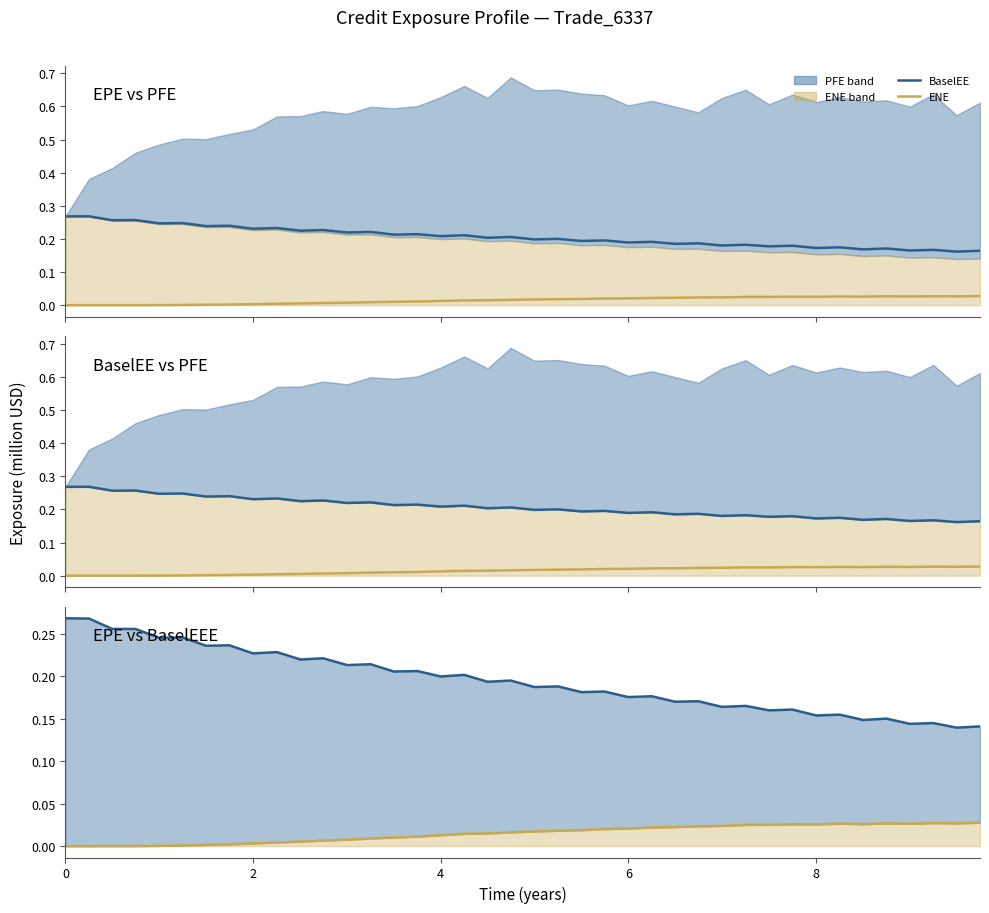

True or false: EPE has more than 0 points higher than both neighbors.

True